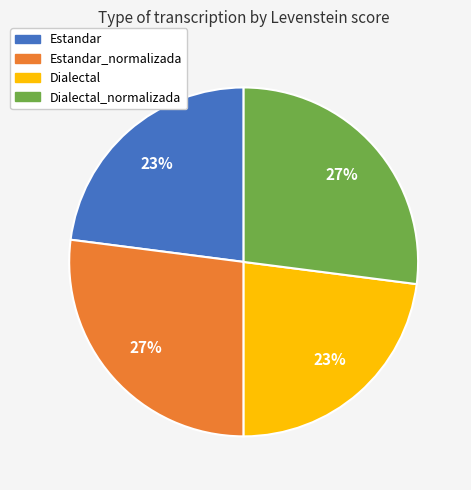

To the nearest percent, what is the average slice percentage?

25%